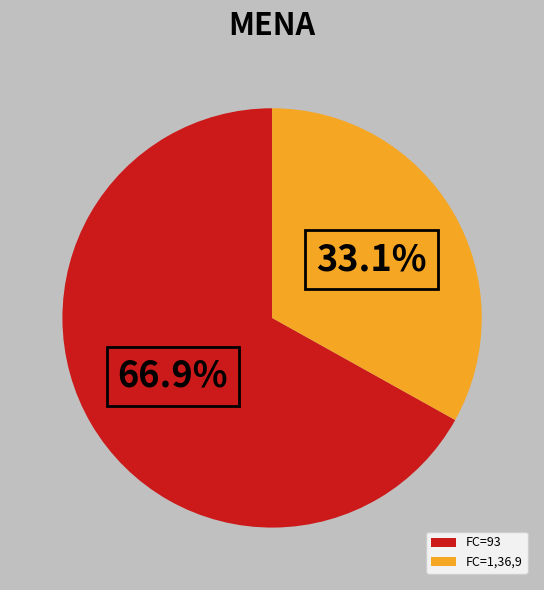

To the nearest percent, what is the difference between the largest and smallest slice percentages?

34%